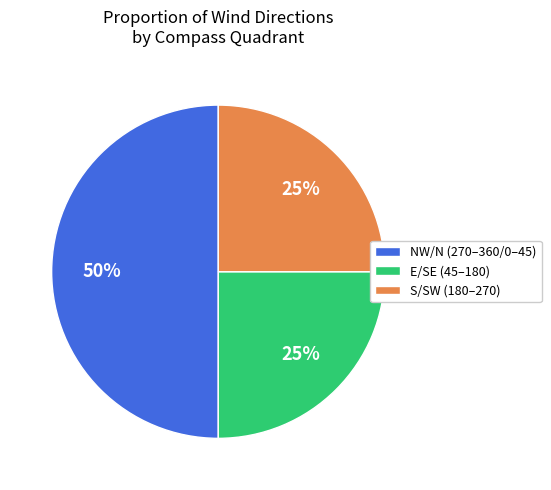

Is the sum of S/SW (180–270) and NW/N (270–360/0–45) greater than half?

Yes